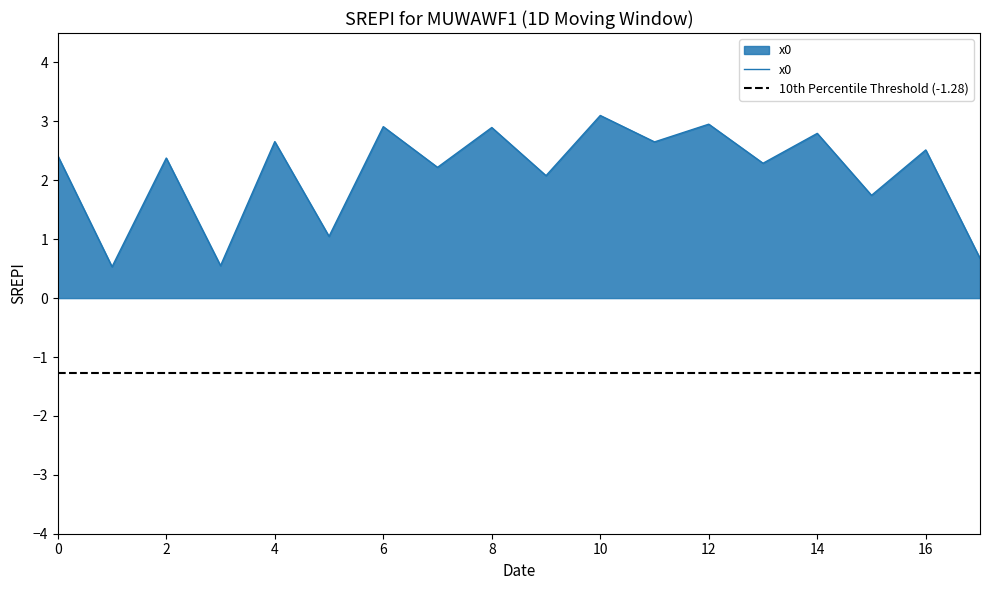

True or false: there are more than 0 points higher than both neighbors.

True